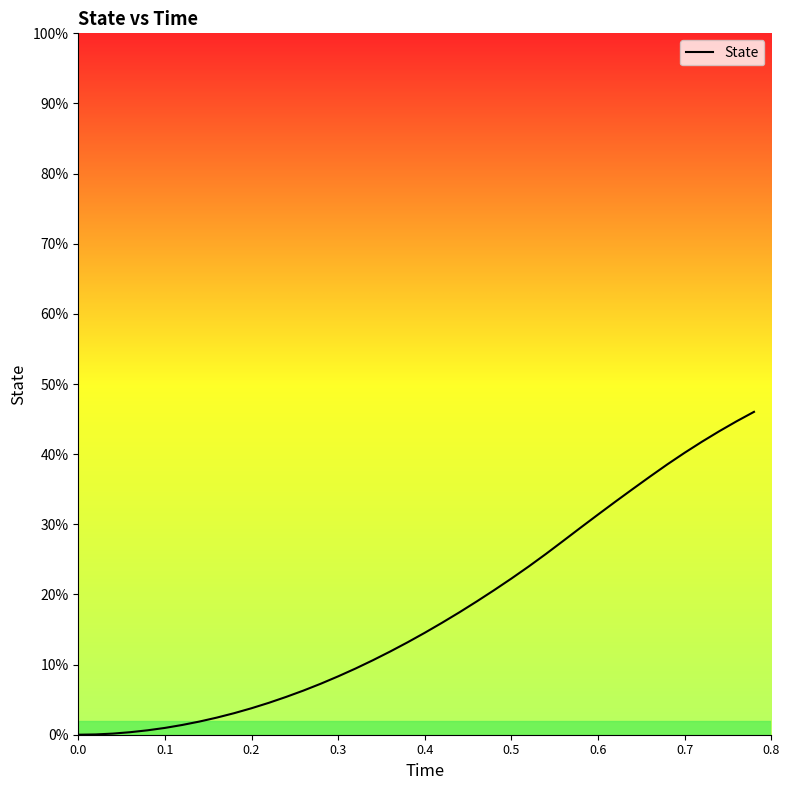

Is this an area chart (filled region under the line)?

No